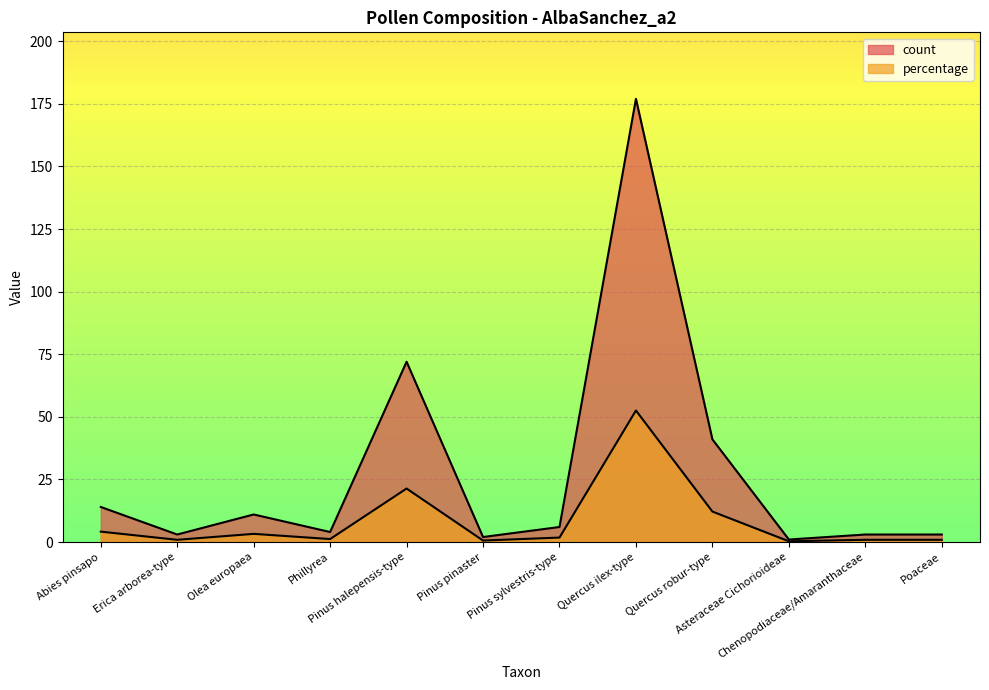

The value of count at Quercus robur-type is 66.8. True or false?

False